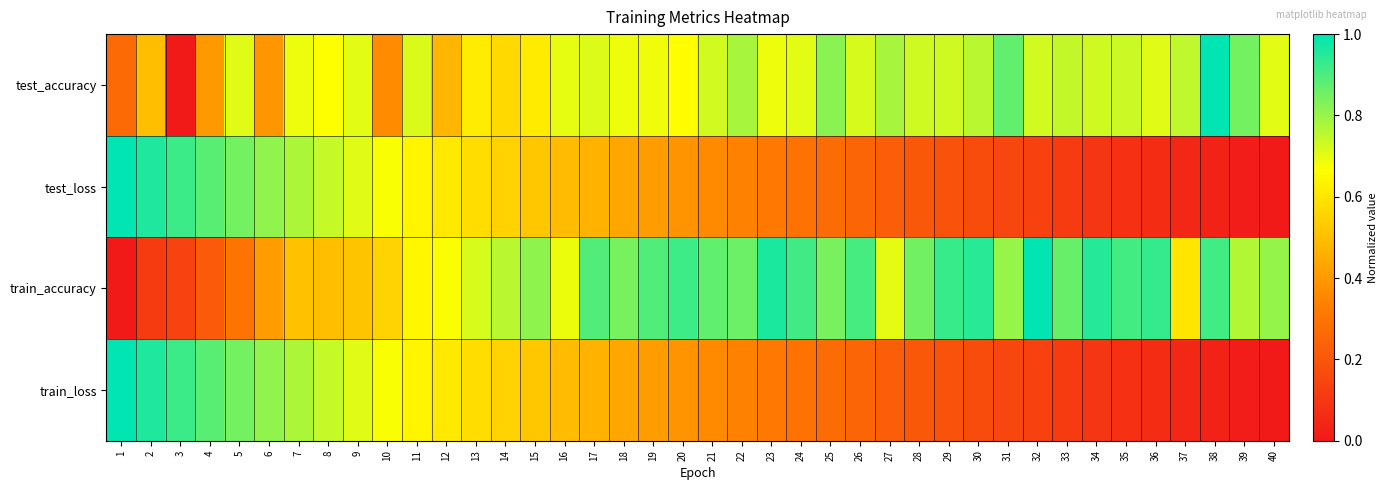

How many distinct data groups are displayed?

4